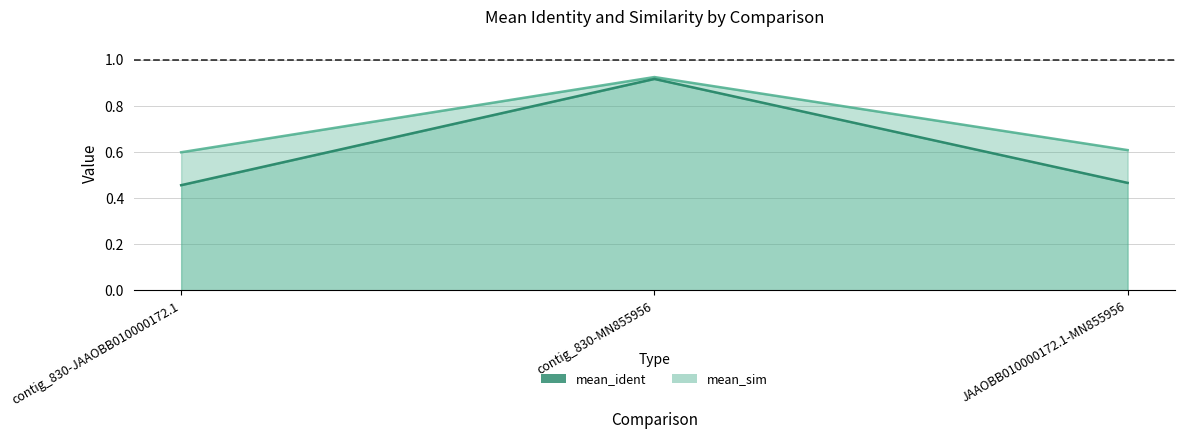

How many lines are shown in the chart?

2